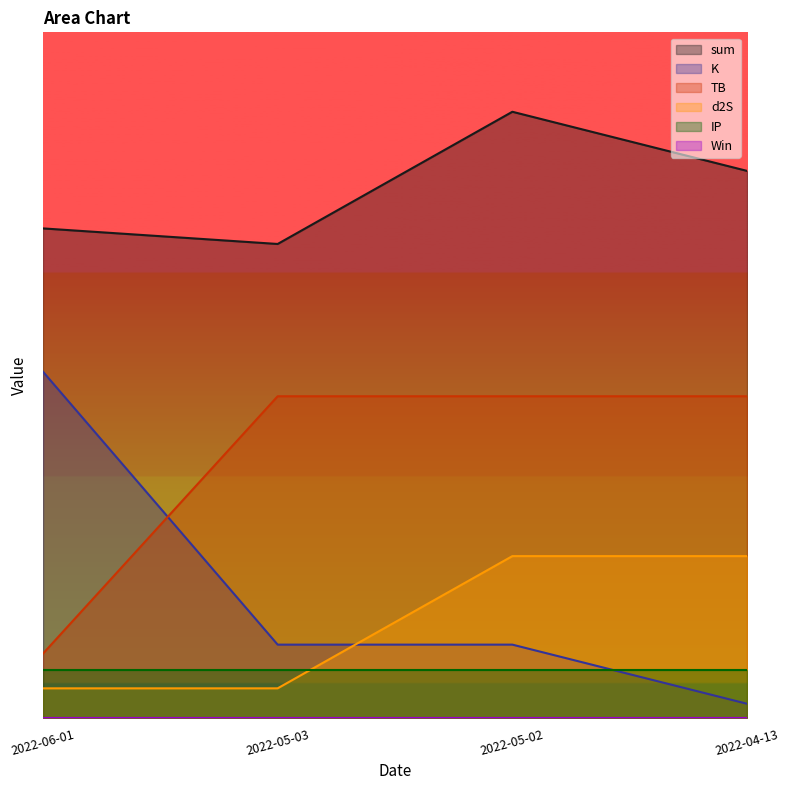

What is the sum of all sum values?

21.6